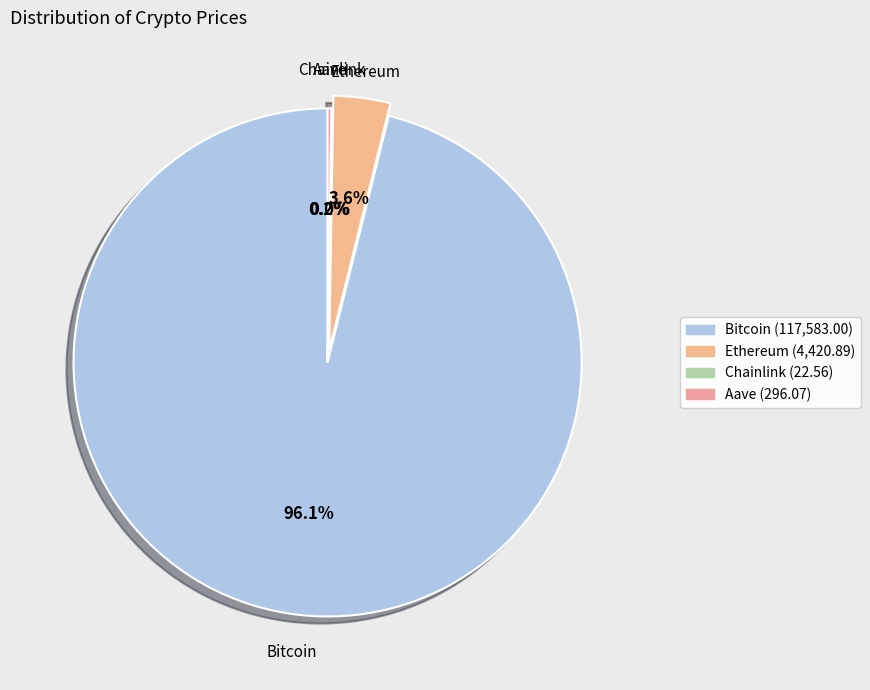

Do Bitcoin and Ethereum together represent more than half of the pie?

Yes